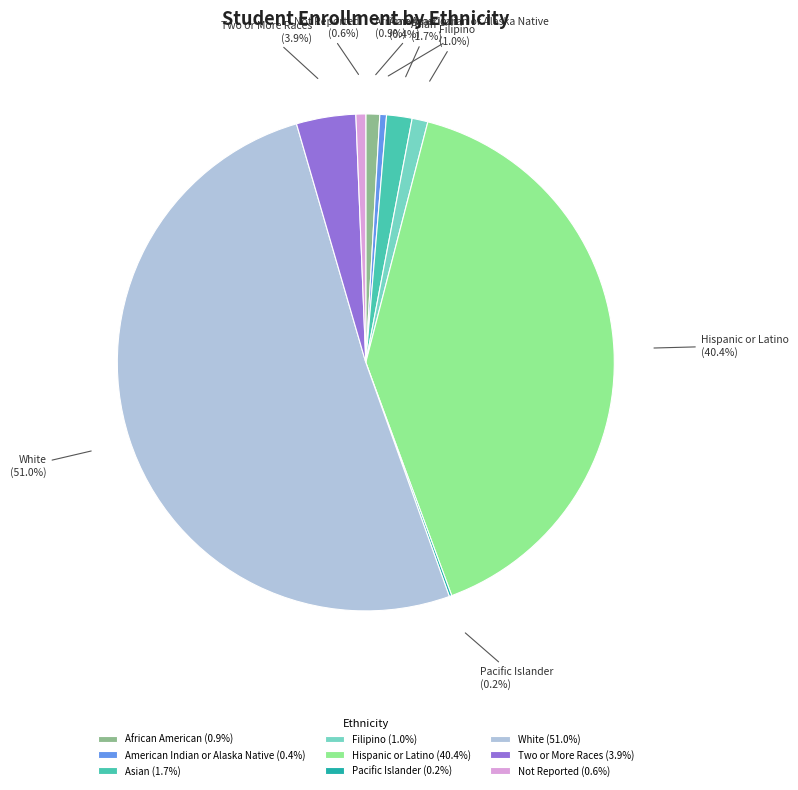

To the nearest percent, what is the combined percentage of White and Hispanic or Latino?

91%